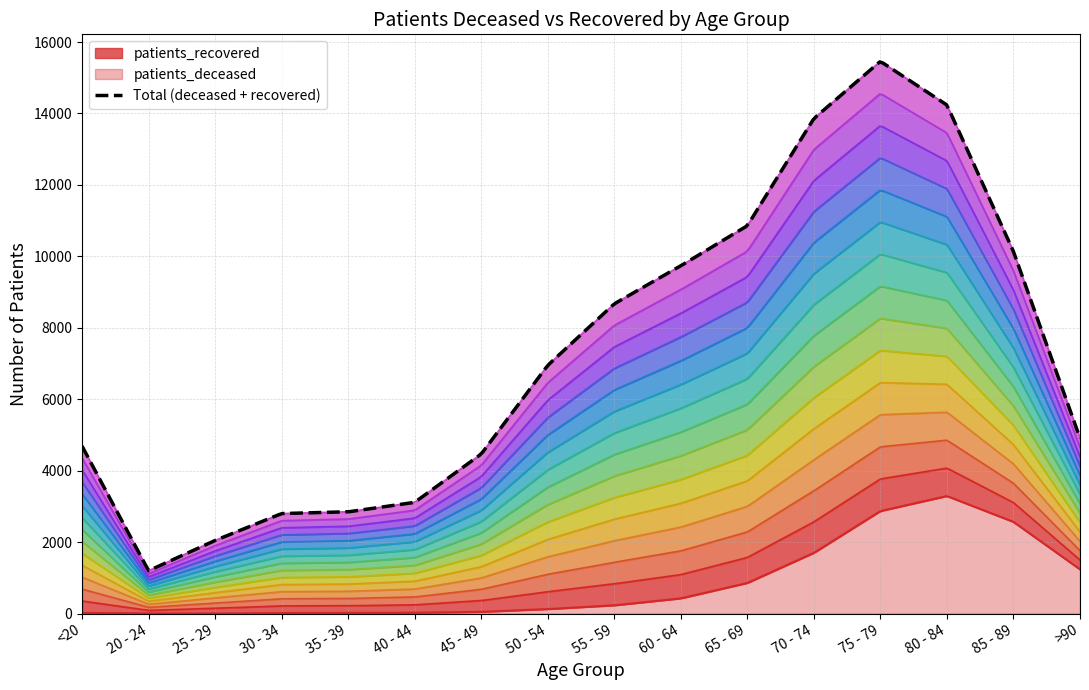

What is the label of the 15th point from the left?

85 - 89